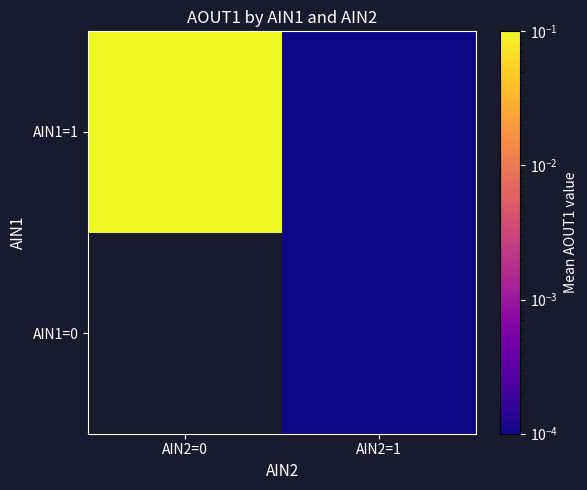

How many values in AIN1=0 are above zero?

1